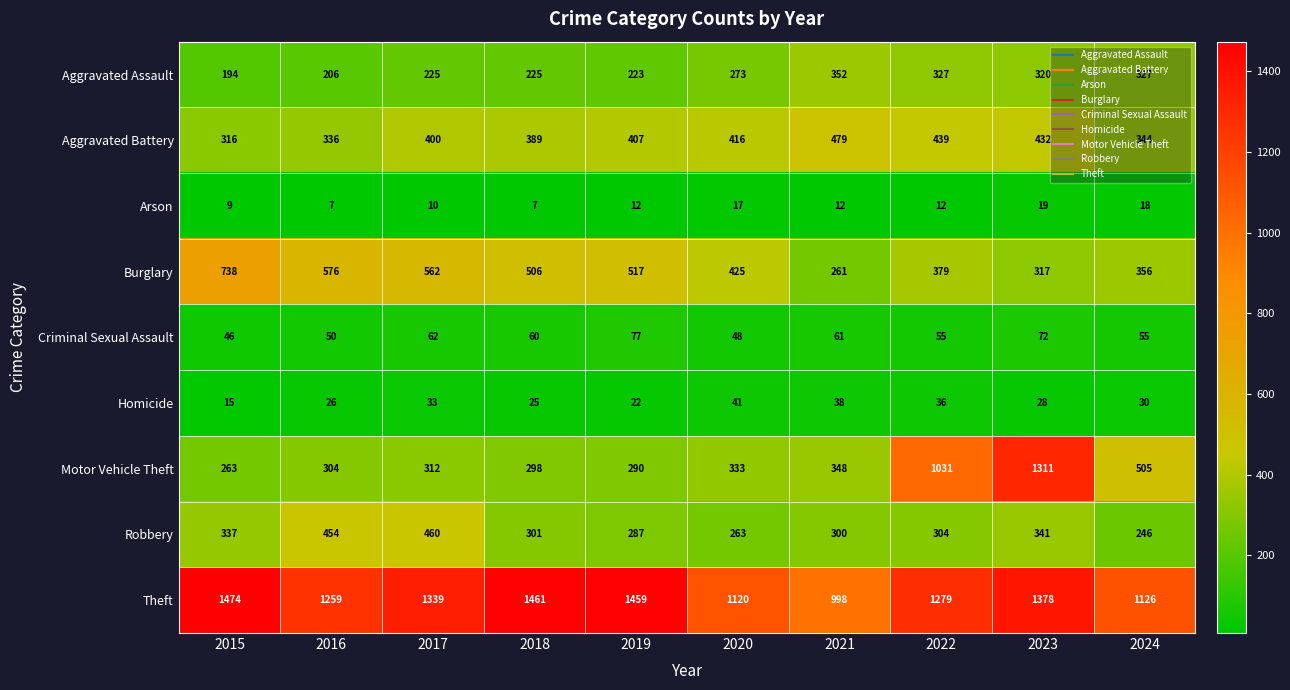

Which series has the largest total across all categories?

Theft